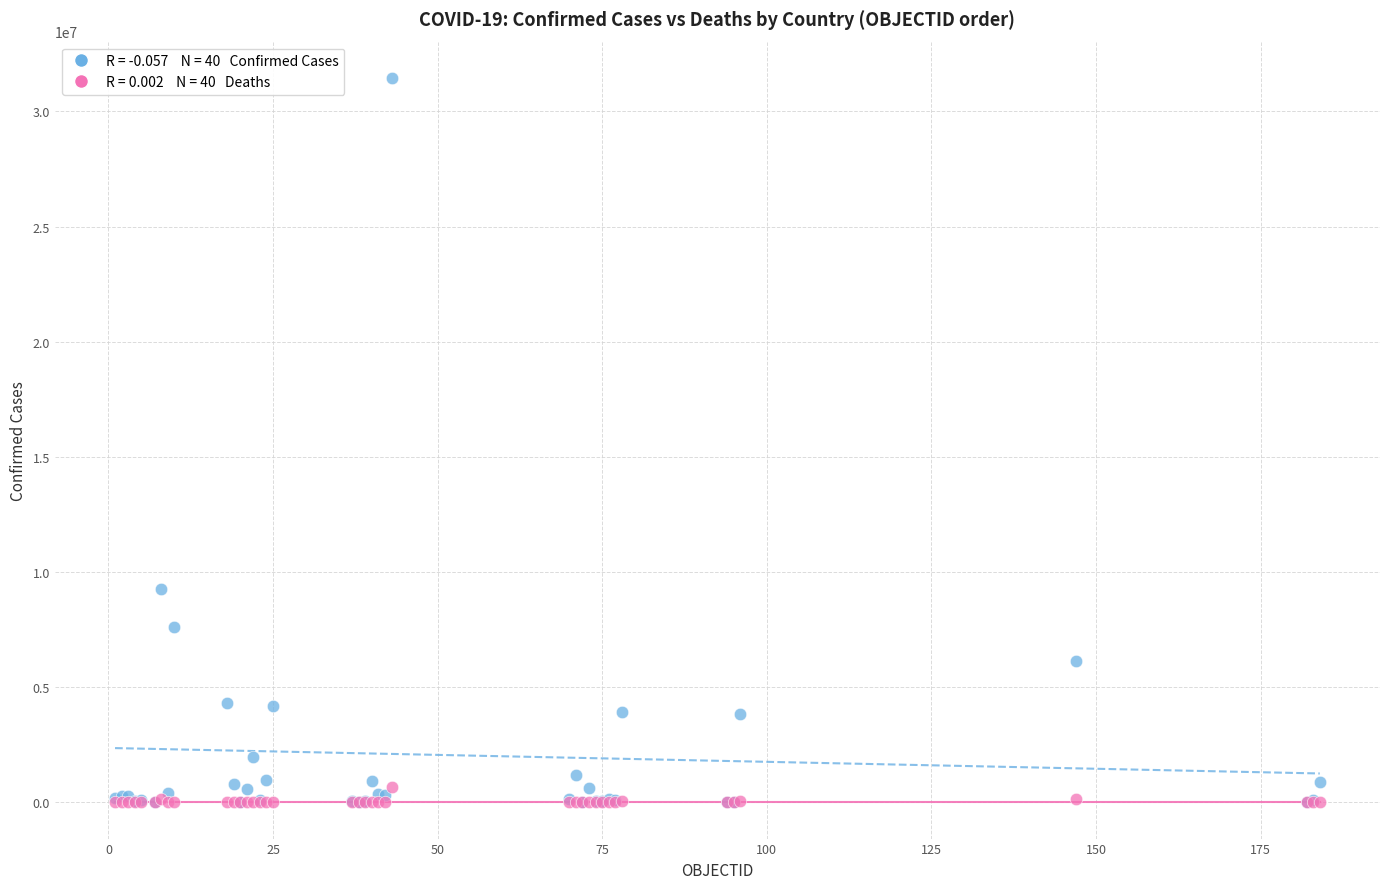

Across all series, what Y value is closest to 15728443?

9276618